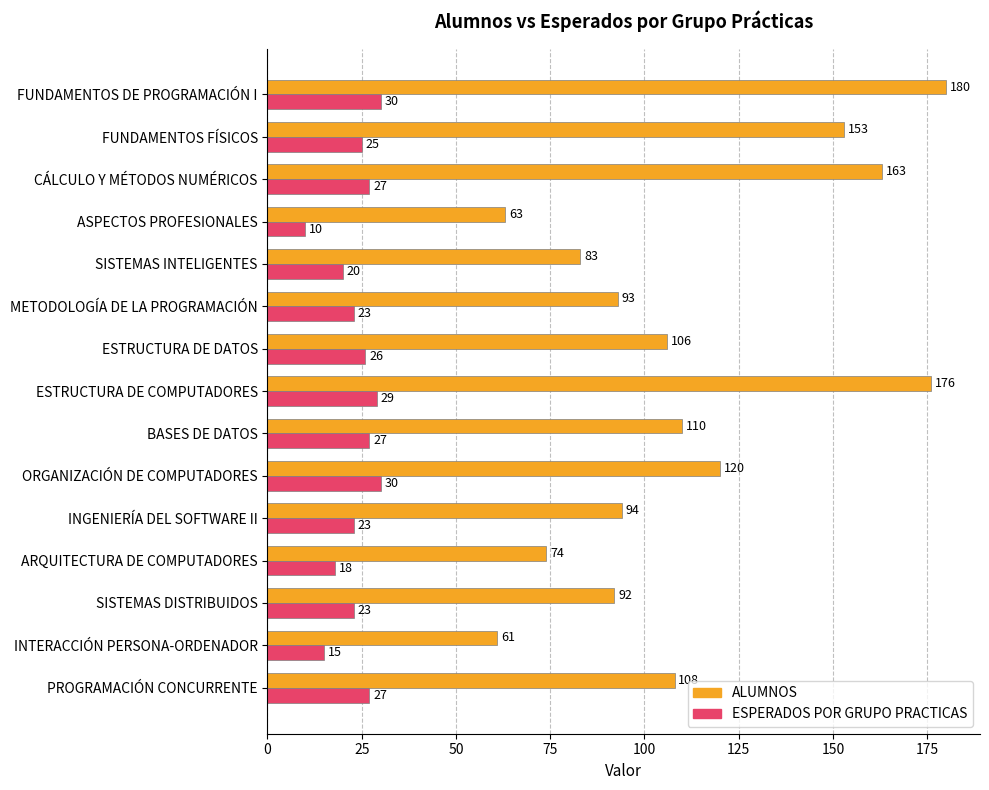

Which series changed the most between ARQUITECTURA DE COMPUTADORES and SISTEMAS INTELIGENTES?

ALUMNOS